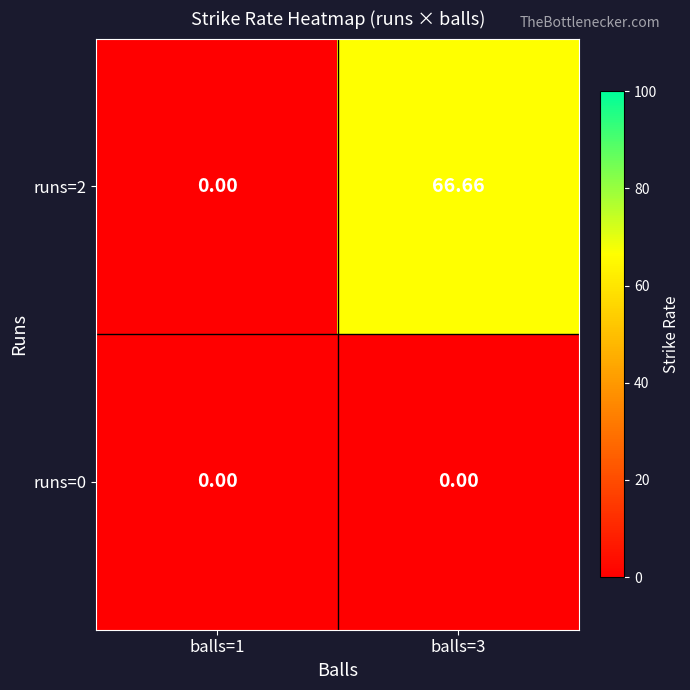

How many series are shown in this chart?

2